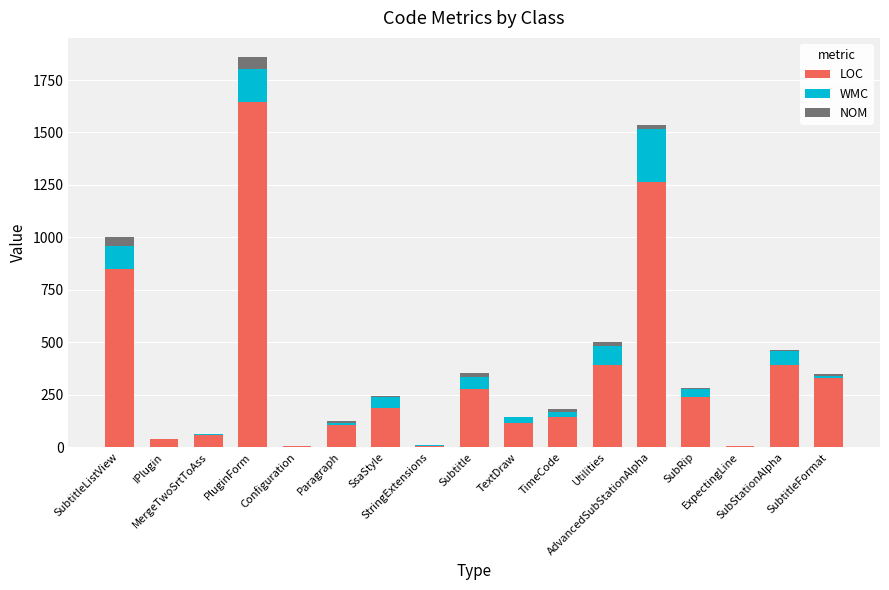

What is the sum of all LOC values?

6042